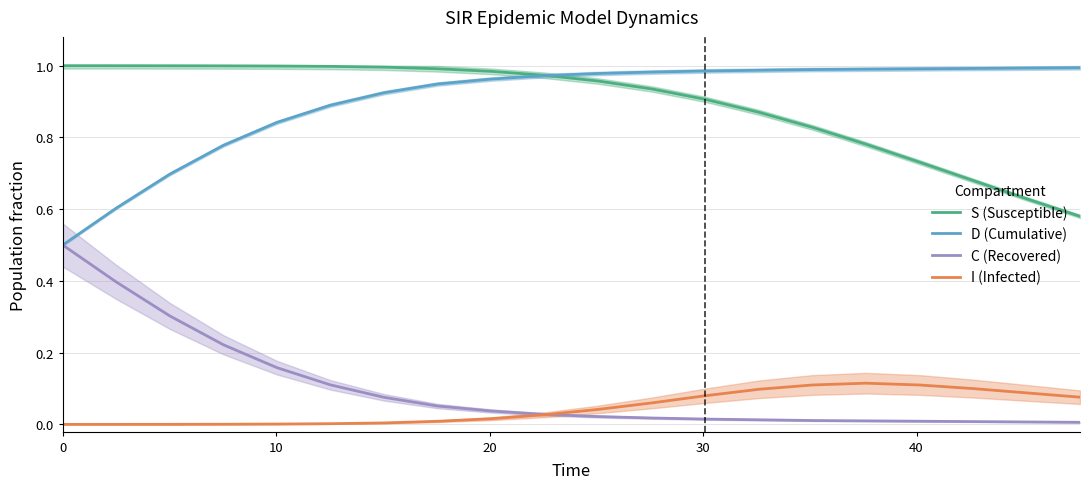

What is the value of the S (Susceptible) point at the 5th from the left?

1.0